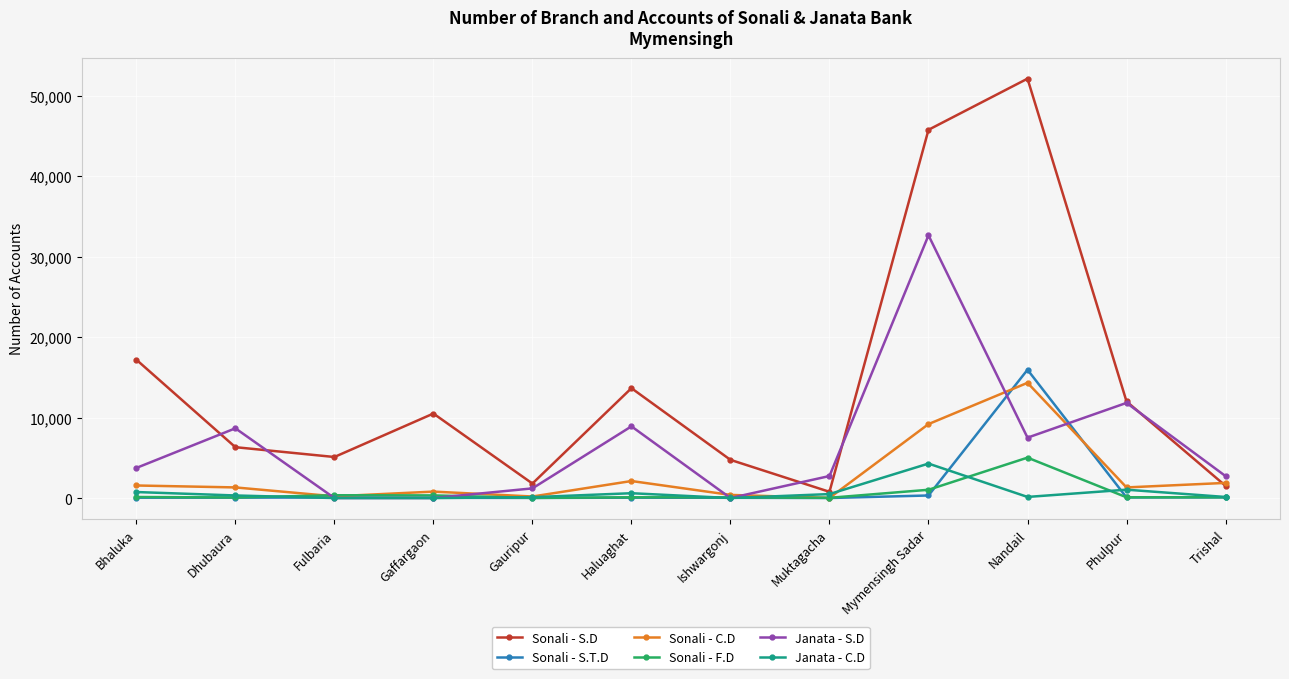

What is the value of the Sonali - C.D point at the 10th from the left?

14318